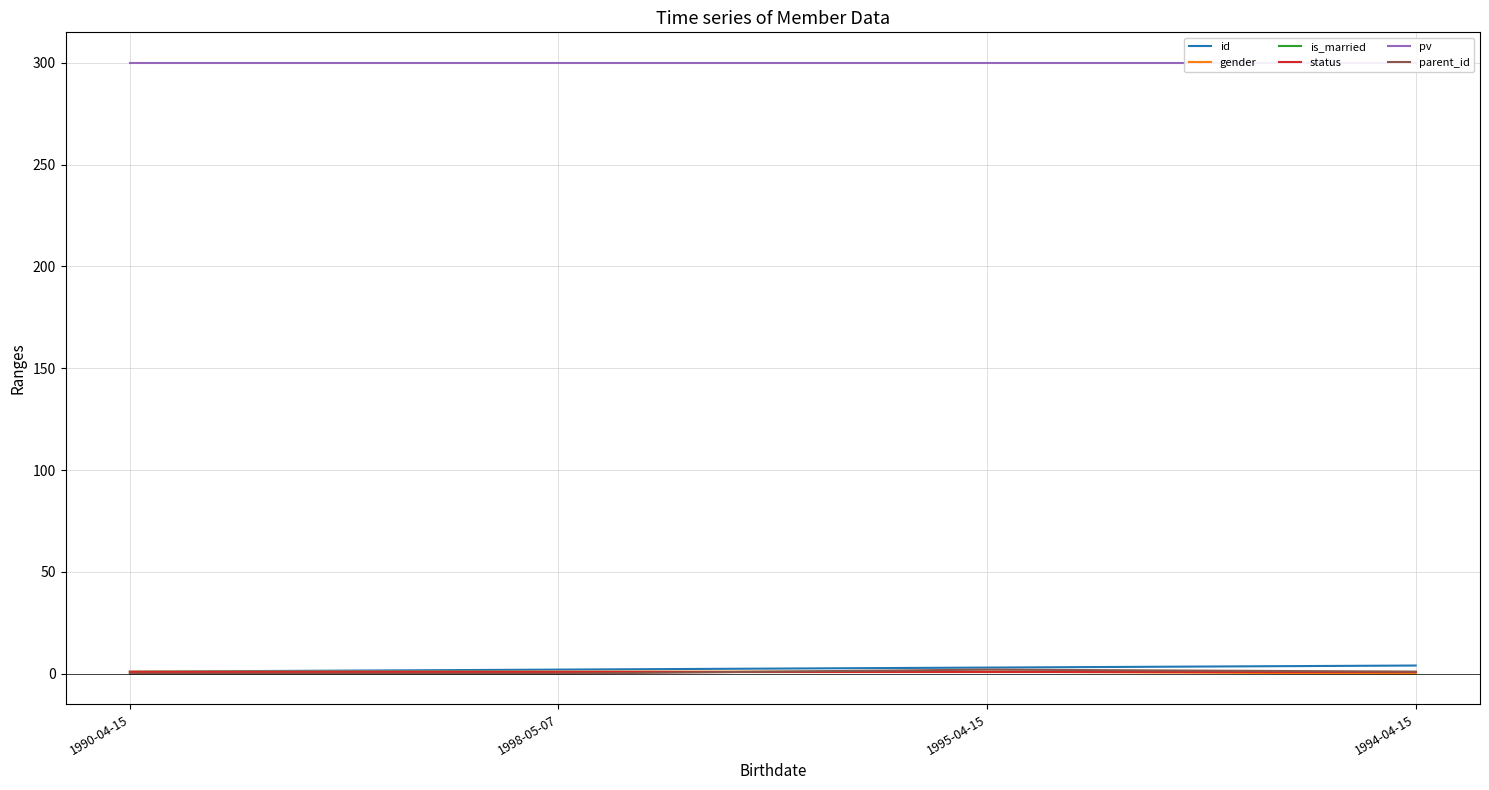

Does the chart have visible grid lines?

Yes